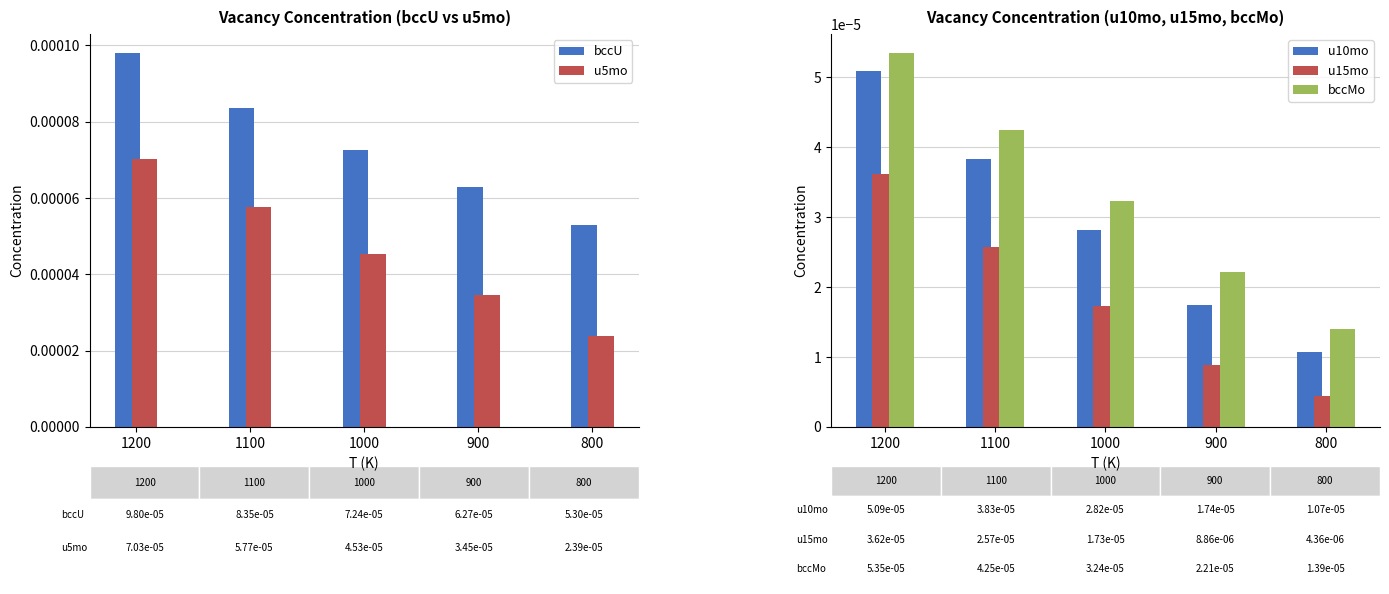

Count the u15mo values in the range 0 to 1.

5